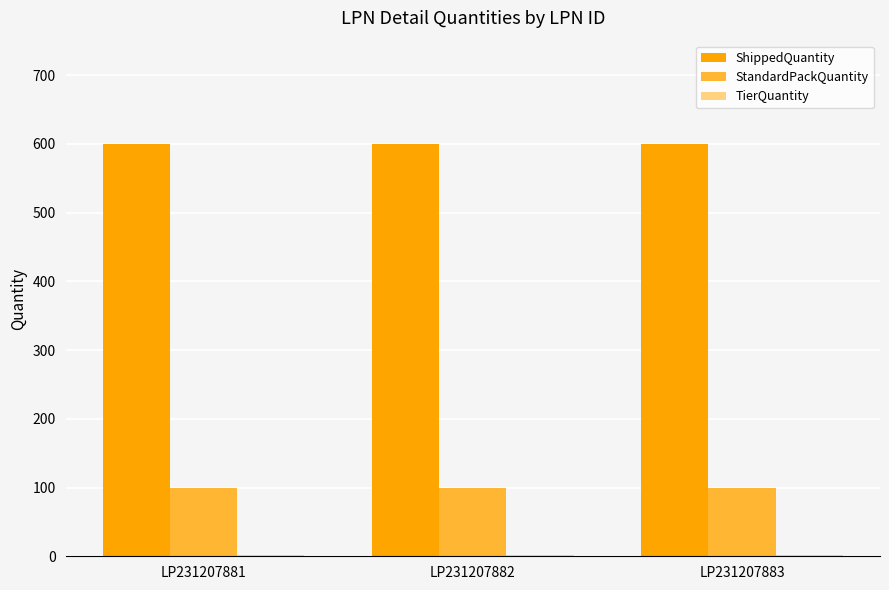

The ShippedQuantity series shows 272 at LP231207883. True or false?

False